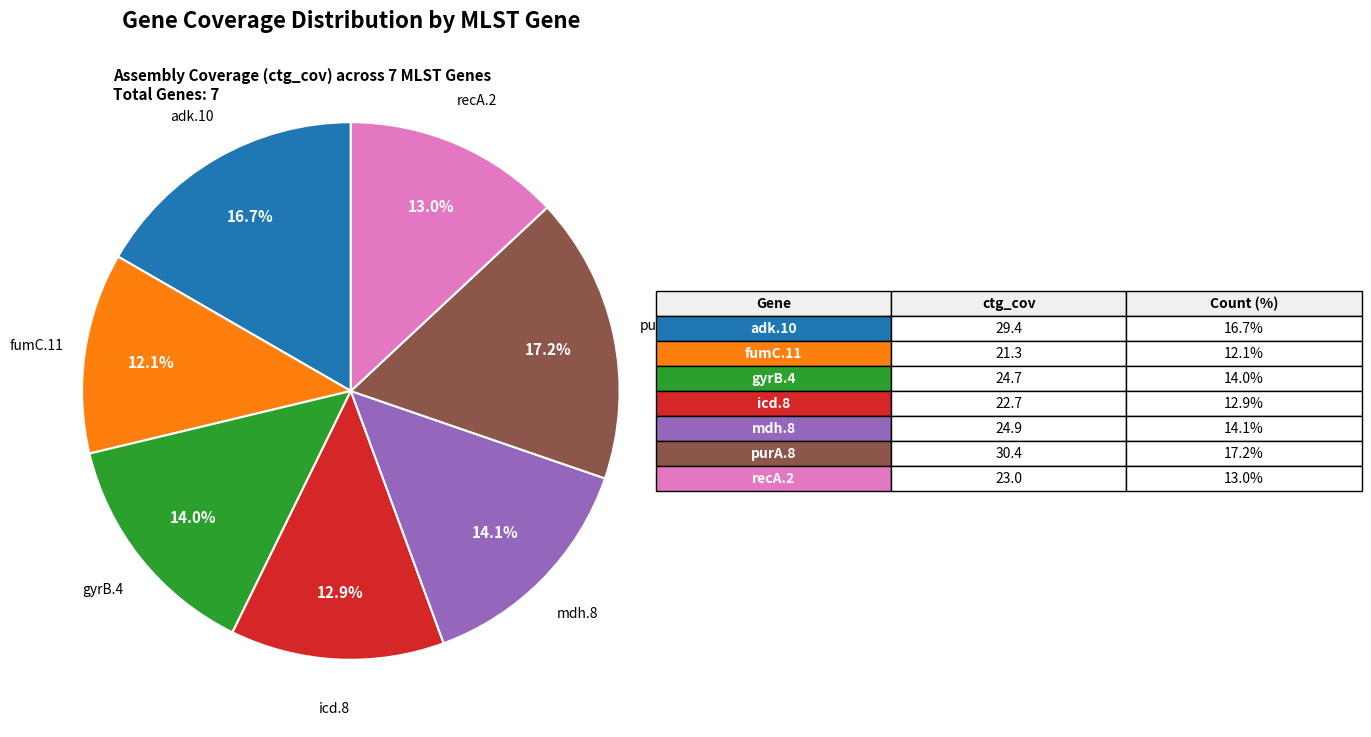

To the nearest percent, what percentage of the pie is recA.2?

13%